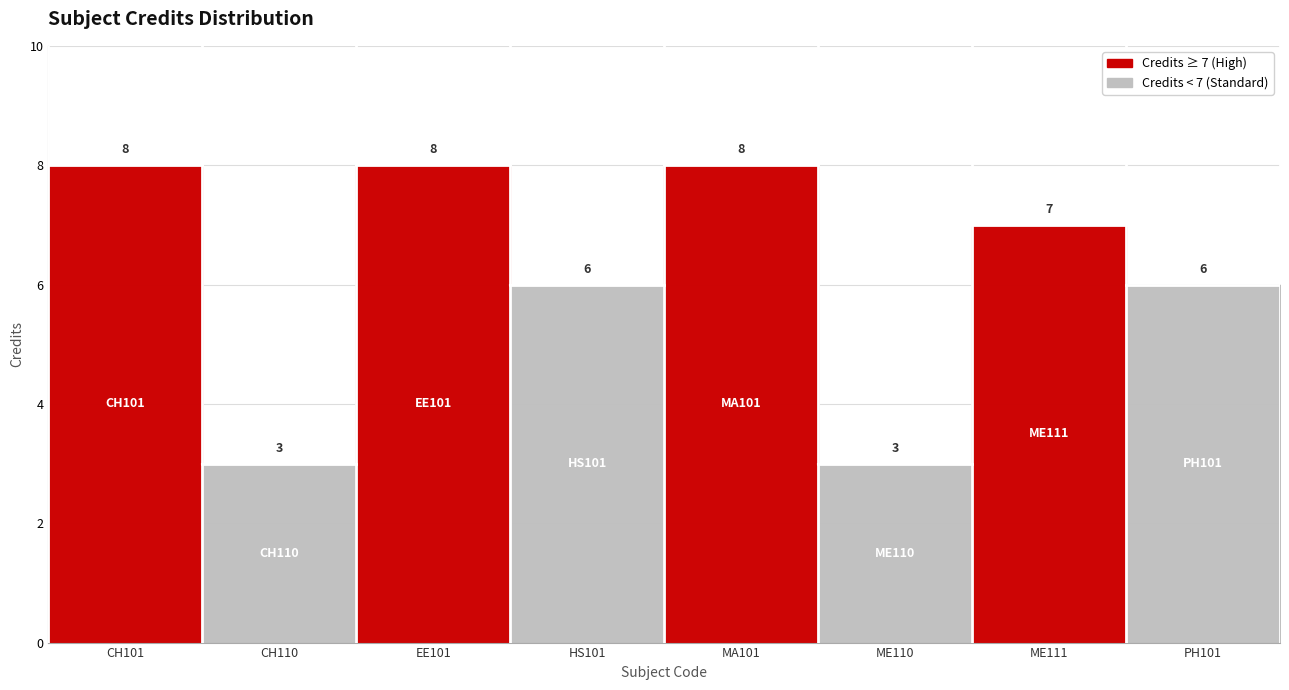

Which has a higher value, ME111 or CH110?

ME111